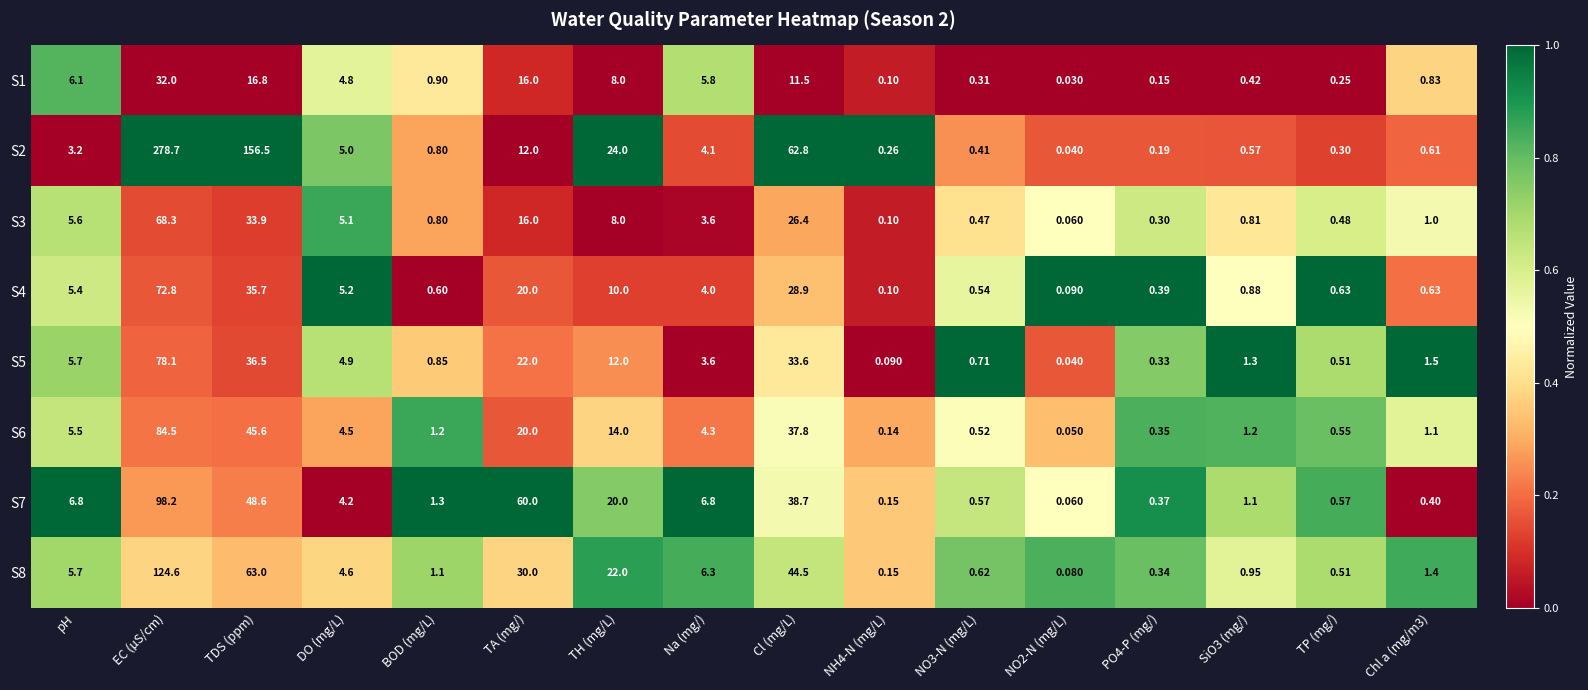

At which label does S4 reach its peak?

EC (µS/cm)